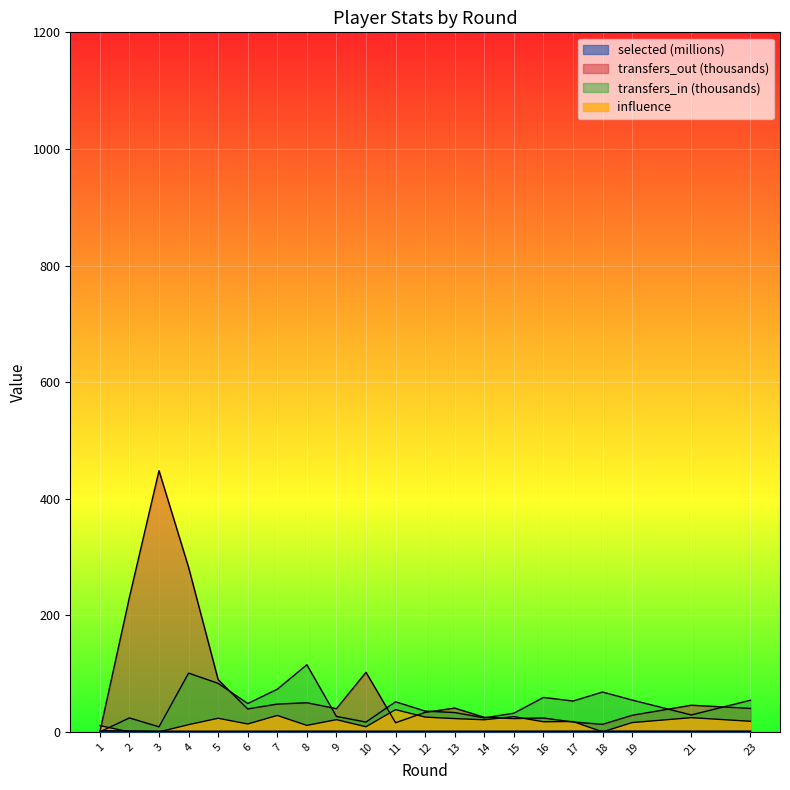

Reading right to left, list all the values displayed in this chart.

selected: 23=1.1	21=1.1	19=1.2	18=1.2	17=1.1	16=1.1	15=1.0	14=1.0	13=1.0	12=1.0	11=1.0	10=1.0	9=1.1	8=1.1	7=1.0	6=1.0	5=1.0	4=1.0	3=1.1	2=1.6	1=1.7
transfers_in: 23=54.3	21=29.1	19=54.6	18=68.4	17=52.9	16=59.1	15=32.0	14=24.1	13=33.2	12=35.7	11=51.7	10=16.9	9=26.5	8=115.2	7=73.2	6=48.7	5=83.3	4=100.8	3=8.7	2=24.0	1=0.0
transfers_out: 23=40.3	21=45.8	19=28.5	18=13.0	17=17.0	16=23.9	15=22.8	14=25.1	13=40.8	12=33.5	11=15.8	10=102.2	9=39.8	8=50.0	7=47.7	6=39.4	5=89.6	4=282.4	3=448.1	2=230.9	1=0.0
influence: 23=18.2	21=24.4	19=16.0	18=0.0	17=17.8	16=17.4	15=26.2	14=20.8	13=22.8	12=25.4	11=38.2	10=8.8	9=21.0	8=11.2	7=28.2	6=13.6	5=23.4	4=12.4	3=0.0	2=0.0	1=10.8